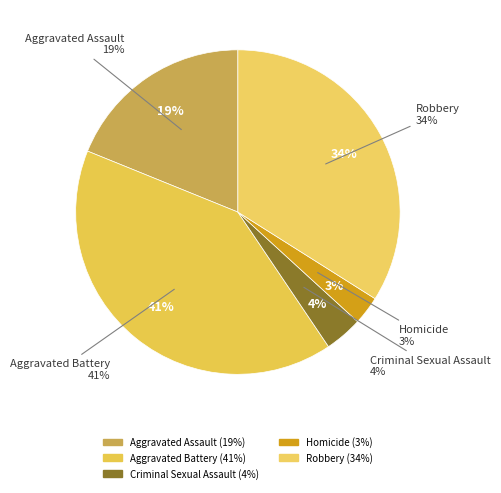

To the nearest percent, what is the combined percentage of Aggravated Assault and Homicide?

22%